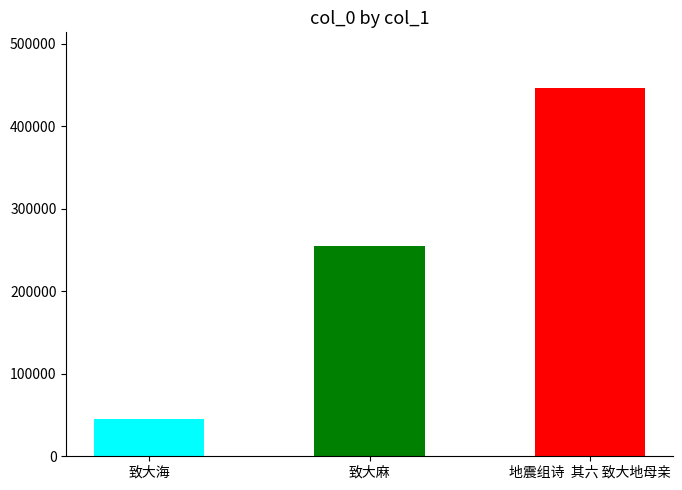

What is the change in value from 致大麻 to 地震组诗  其六 致大地母亲?

+191814